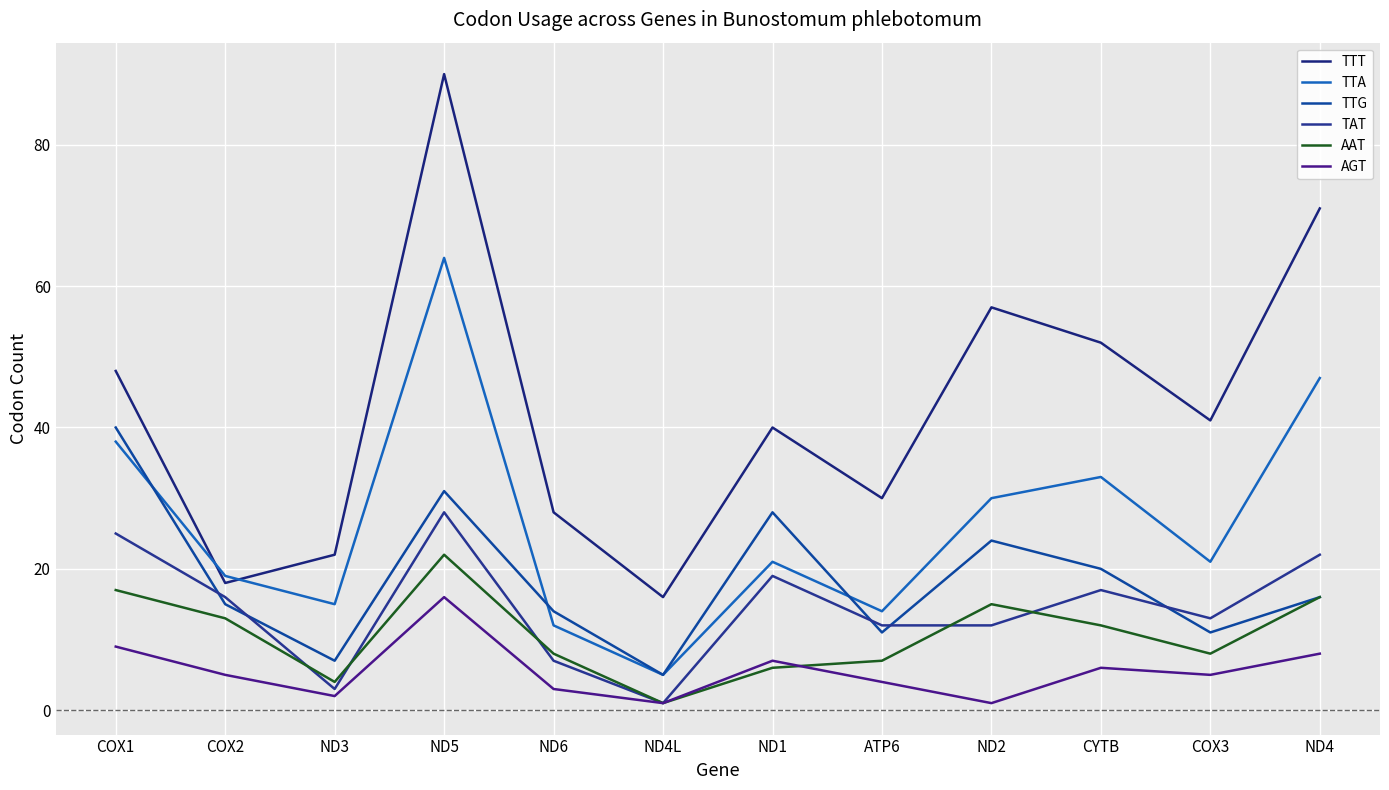

What is the average value of the TAT series?

15